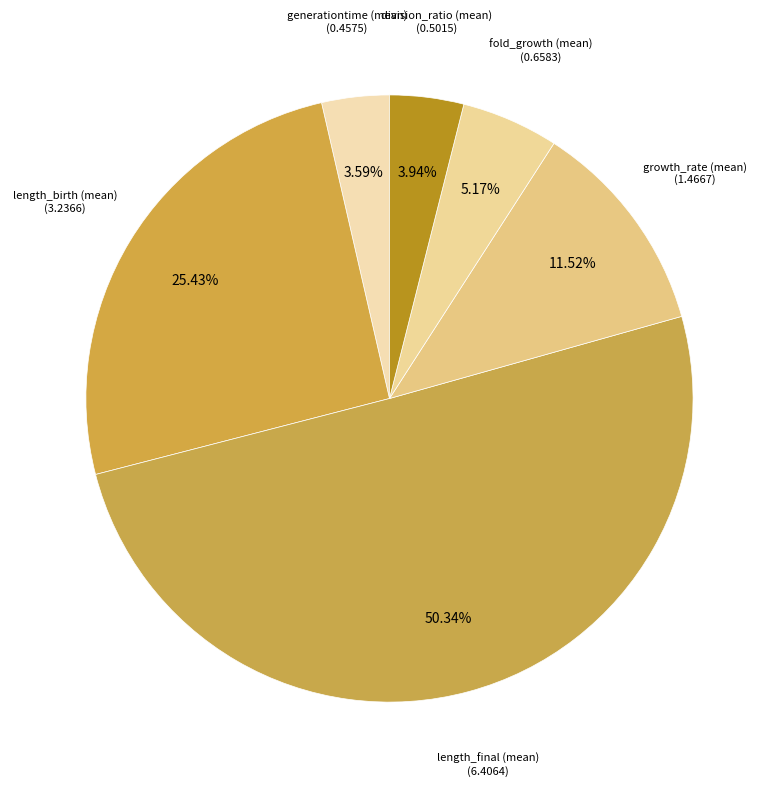

To the nearest percent, what percentage of the pie is length_final (mean)?

50%